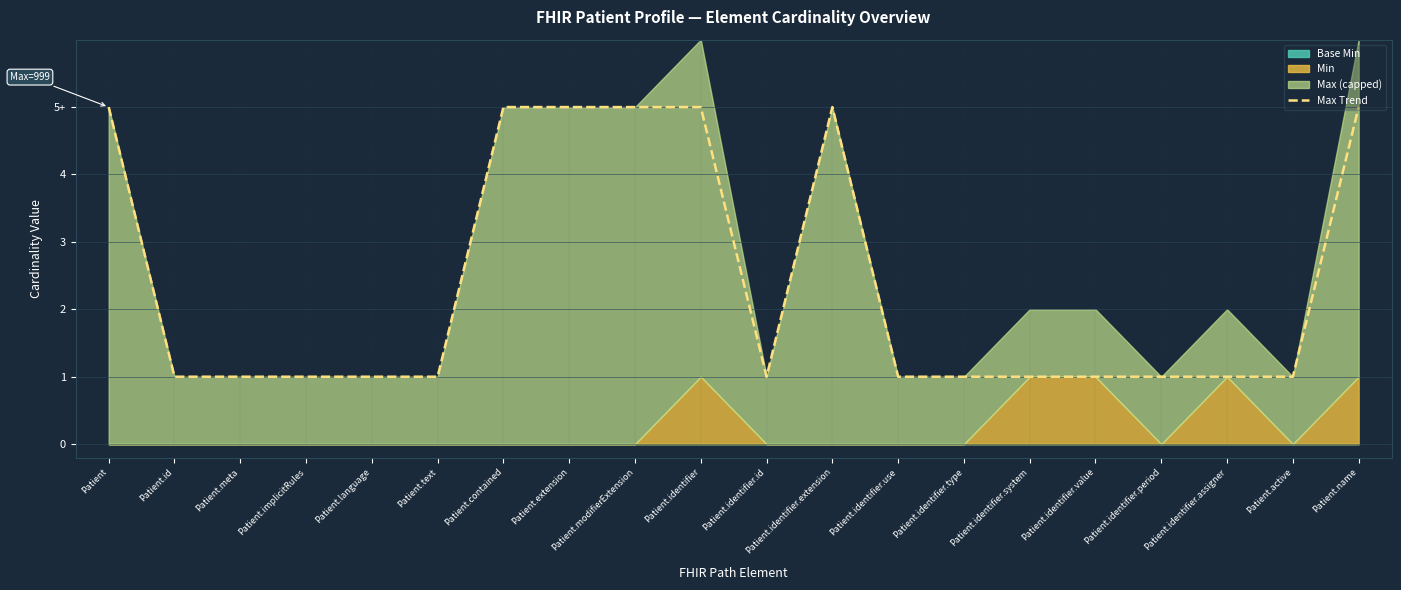

Rank the categories by value from highest to lowest.

Patient, Patient.contained, Patient.extension, Patient.modifierExtension, Patient.identifier, Patient.identifier.extension, Patient.name, Patient.id, Patient.meta, Patient.implicitRules, Patient.language, Patient.text, Patient.identifier.id, Patient.identifier.use, Patient.identifier.type, Patient.identifier.system, Patient.identifier.value, Patient.identifier.period, Patient.identifier.assigner, Patient.active